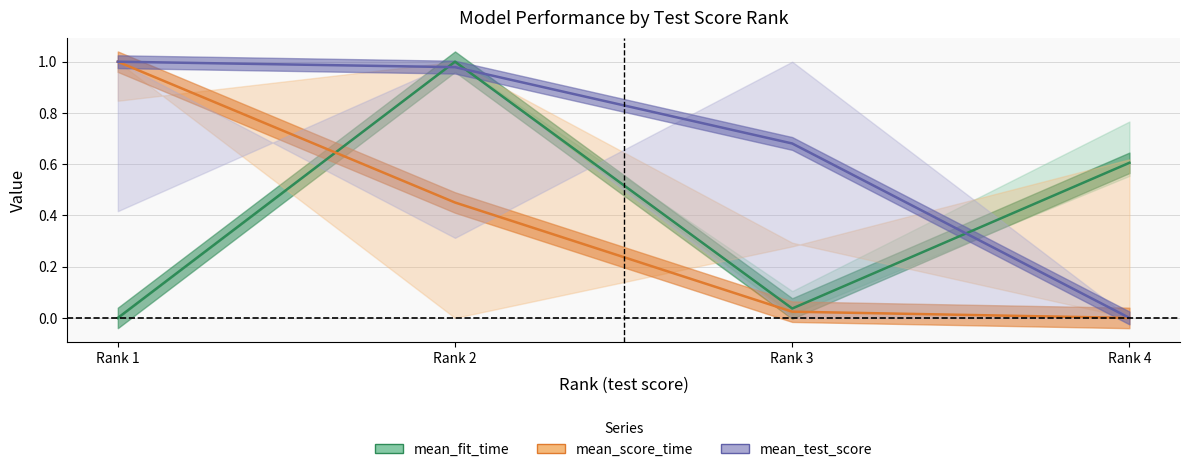

Does the chart have visible grid lines?

Yes